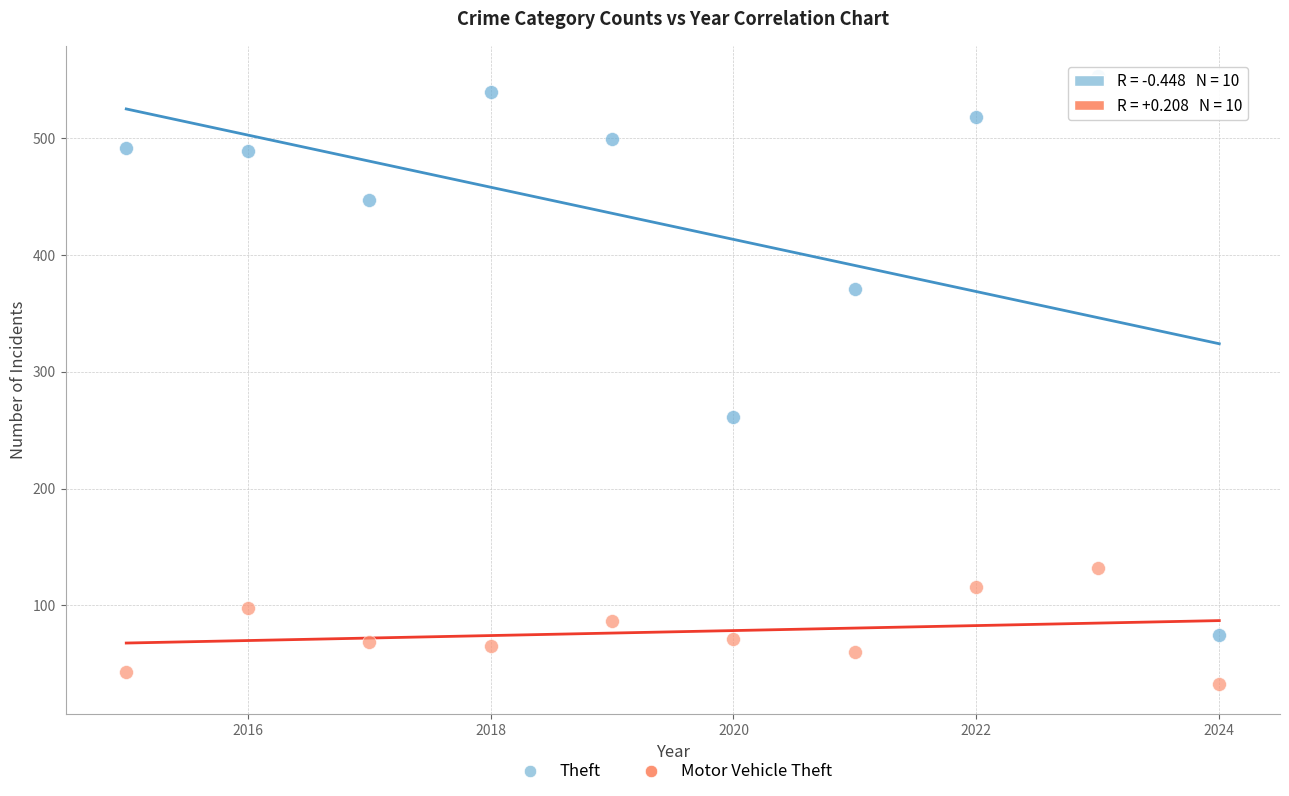

Across all data points, what is the range of X values (max minus min)?

9